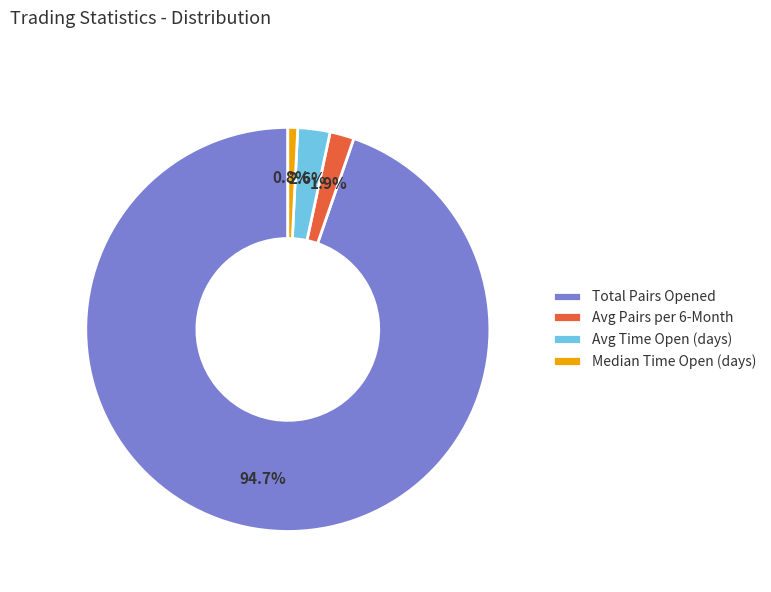

To the nearest percent, what is the difference between the largest and smallest slice percentages?

94%